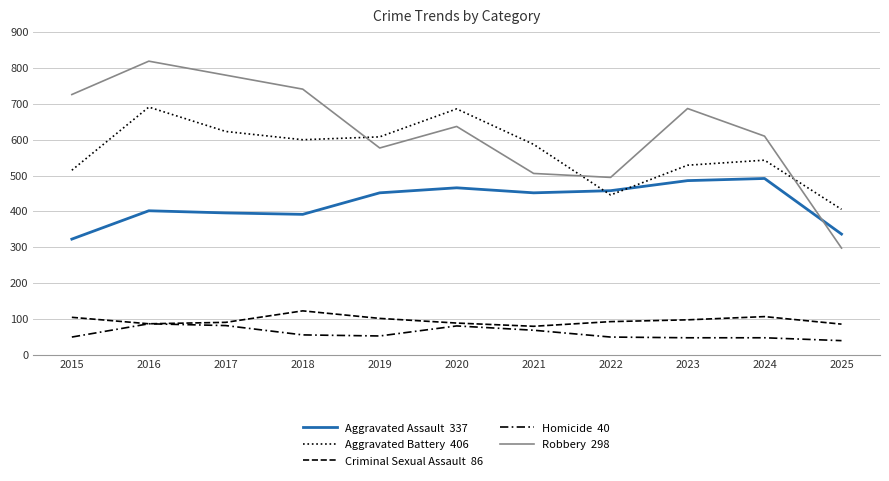

Does the chart have visible grid lines?

Yes